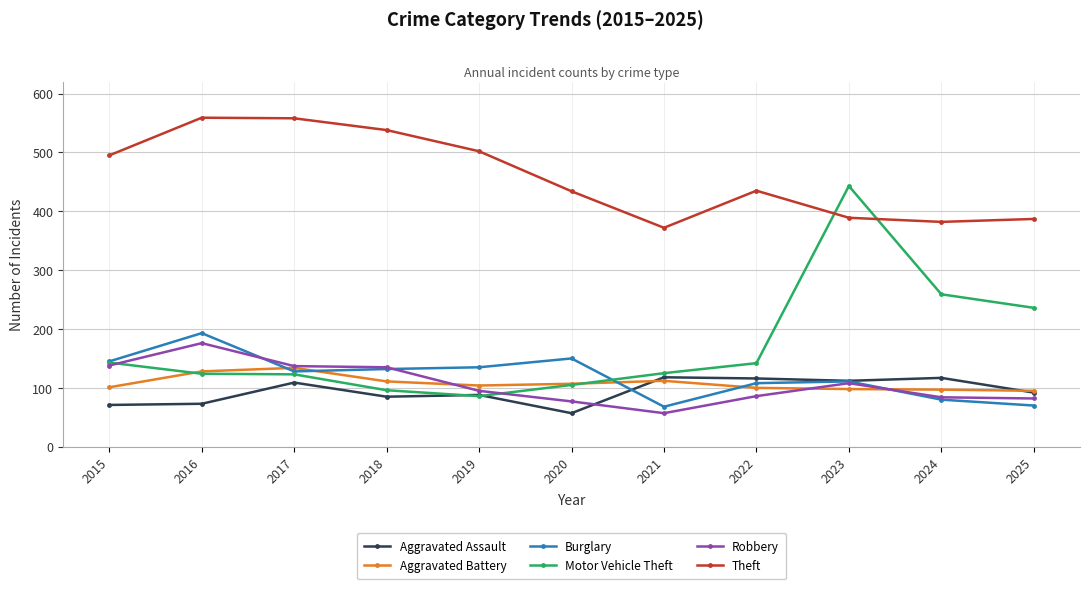

What is the minimum value for Aggravated Assault?

57